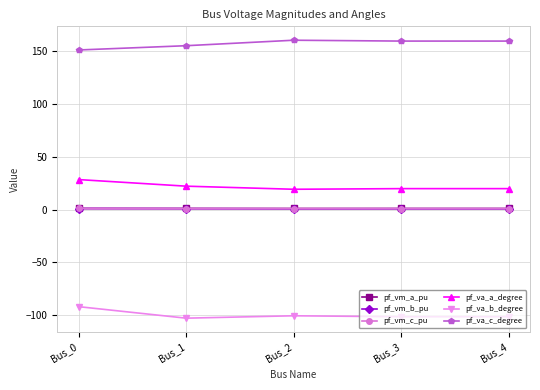

What is the maximum value shown in the chart?

160.2